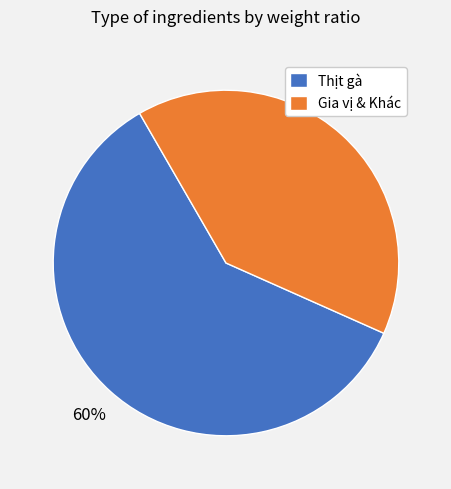

Approximately how many times larger is the value at Gia vị & Khác compared to Thịt gà?

0.7